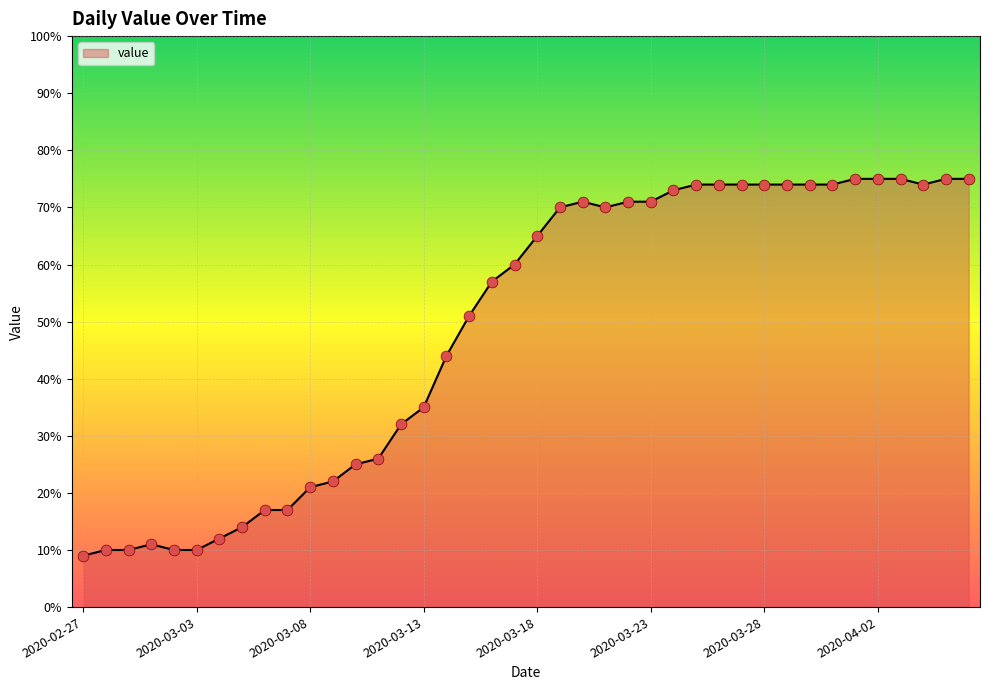

What is the maximum value shown in the chart?

75